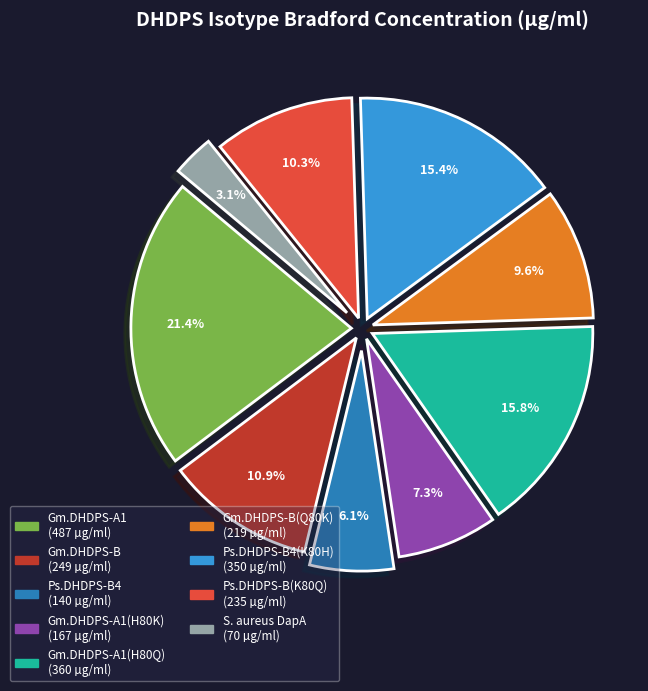

Is there a majority slice in this chart?

No